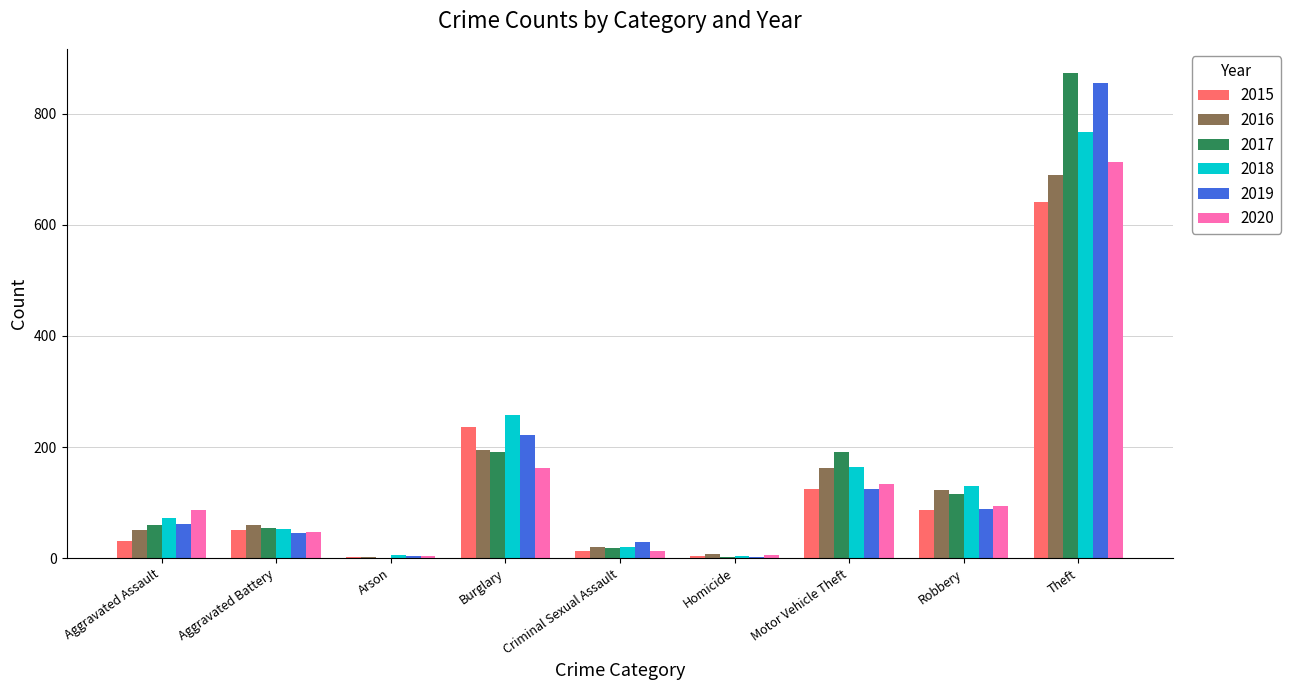

Are the bars grouped side by side (vs. stacked)?

Yes